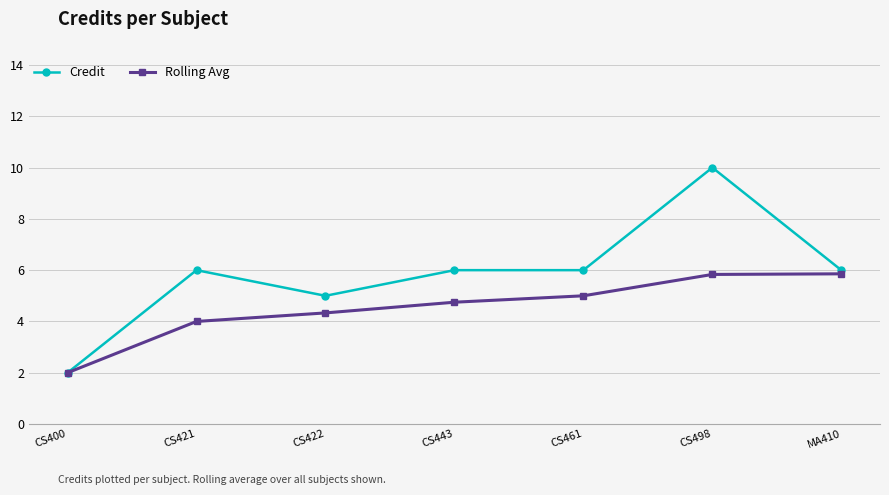

Rank the series by their maximum value, from lowest to highest.

Rolling Avg, Credit